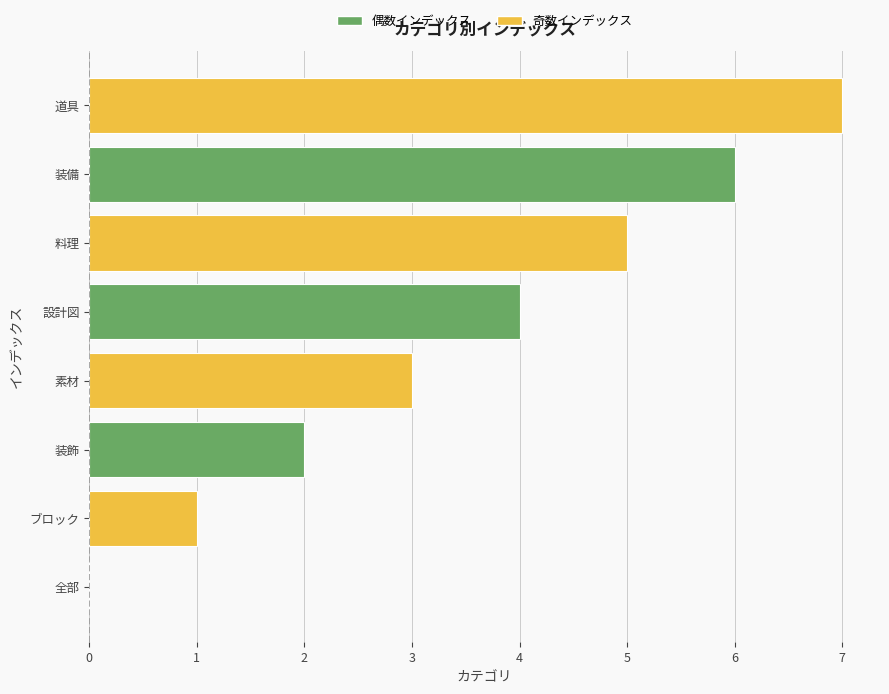

What is the sum of the values at 設計図 and 素材?

7